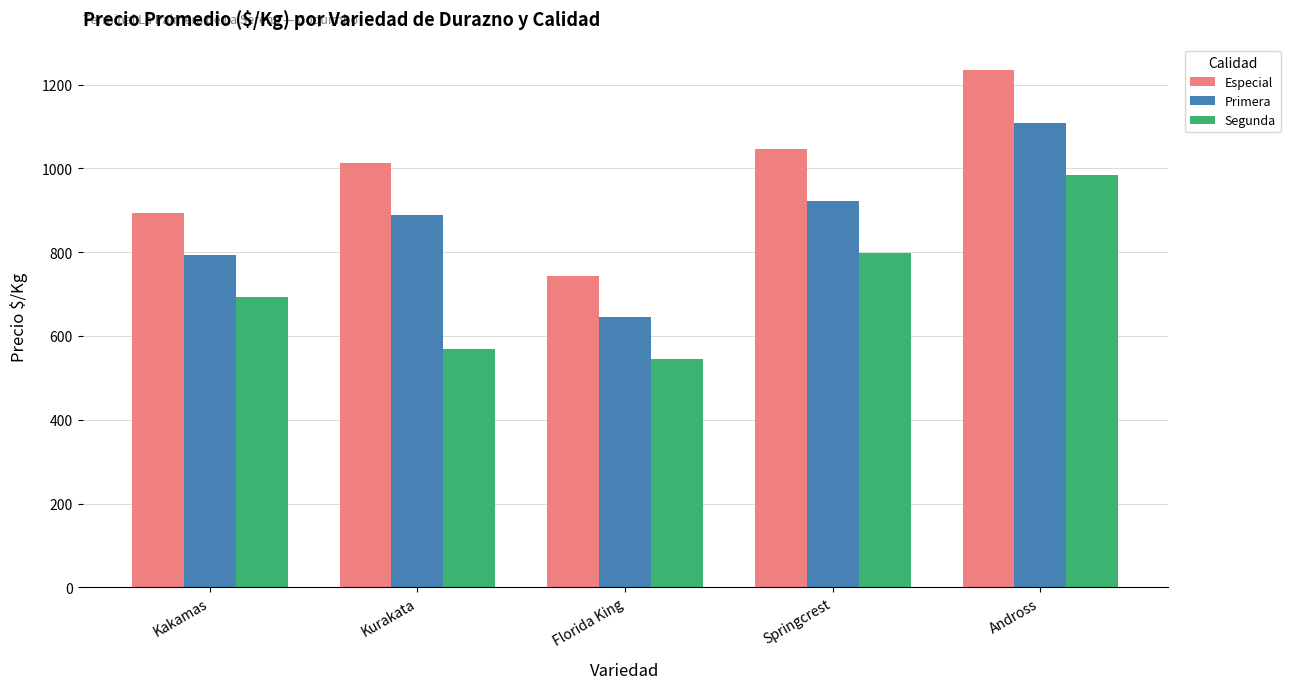

At Kurakata, list the series in order from largest to smallest.

Especial, Primera, Segunda